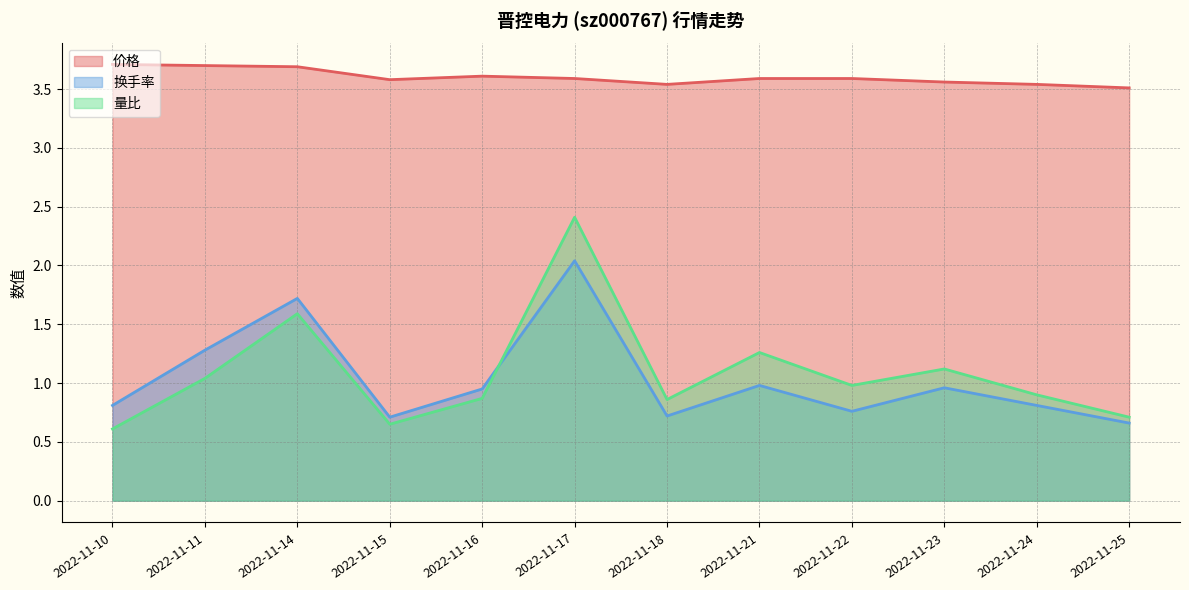

Does the chart display data point markers on the line(s)?

No